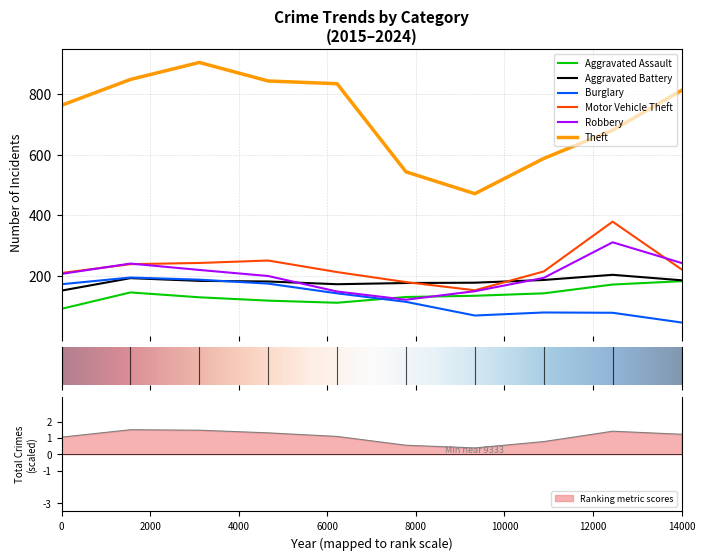

True or false: Motor Vehicle Theft and Burglary intersect in this chart.

False